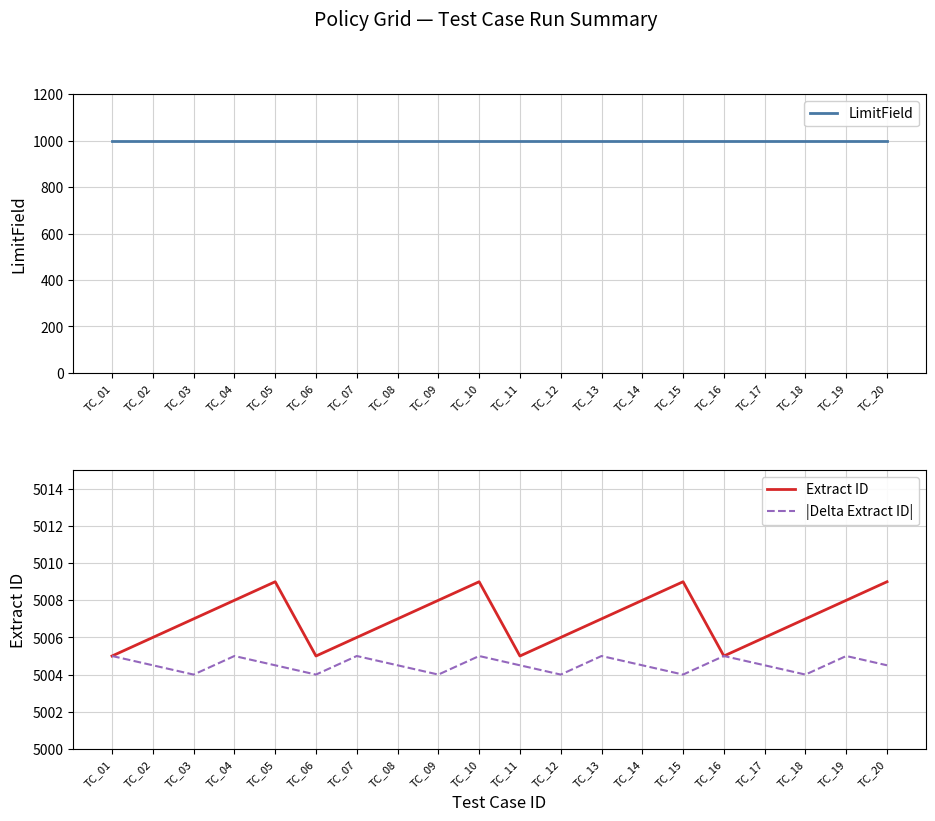

Reading left to right, transcribe all the data shown in this chart.

LimitField: TC_01=1000.0	TC_02=1000.0	TC_03=1000.0	TC_04=1000.0	TC_05=1000.0	TC_06=1000.0	TC_07=1000.0	TC_08=1000.0	TC_09=1000.0	TC_10=1000.0	TC_11=1000.0	TC_12=1000.0	TC_13=1000.0	TC_14=1000.0	TC_15=1000.0	TC_16=1000.0	TC_17=1000.0	TC_18=1000.0	TC_19=1000.0	TC_20=1000.0
Extract ID: TC_01=5005.0	TC_02=5006.0	TC_03=5007.0	TC_04=5008.0	TC_05=5009.0	TC_06=5005.0	TC_07=5006.0	TC_08=5007.0	TC_09=5008.0	TC_10=5009.0	TC_11=5005.0	TC_12=5006.0	TC_13=5007.0	TC_14=5008.0	TC_15=5009.0	TC_16=5005.0	TC_17=5006.0	TC_18=5007.0	TC_19=5008.0	TC_20=5009.0
|Delta Extract ID|: TC_01=5005.0	TC_02=5004.5	TC_03=5004.0	TC_04=5005.0	TC_05=5004.5	TC_06=5004.0	TC_07=5005.0	TC_08=5004.5	TC_09=5004.0	TC_10=5005.0	TC_11=5004.5	TC_12=5004.0	TC_13=5005.0	TC_14=5004.5	TC_15=5004.0	TC_16=5005.0	TC_17=5004.5	TC_18=5004.0	TC_19=5005.0	TC_20=5004.5